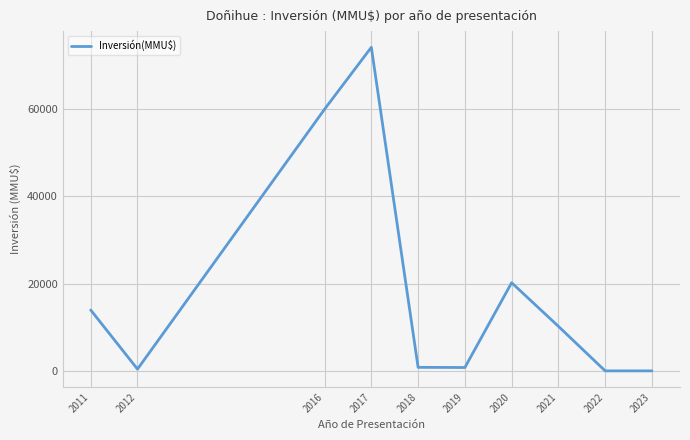

What is the difference between the maximum and minimum values?

74200